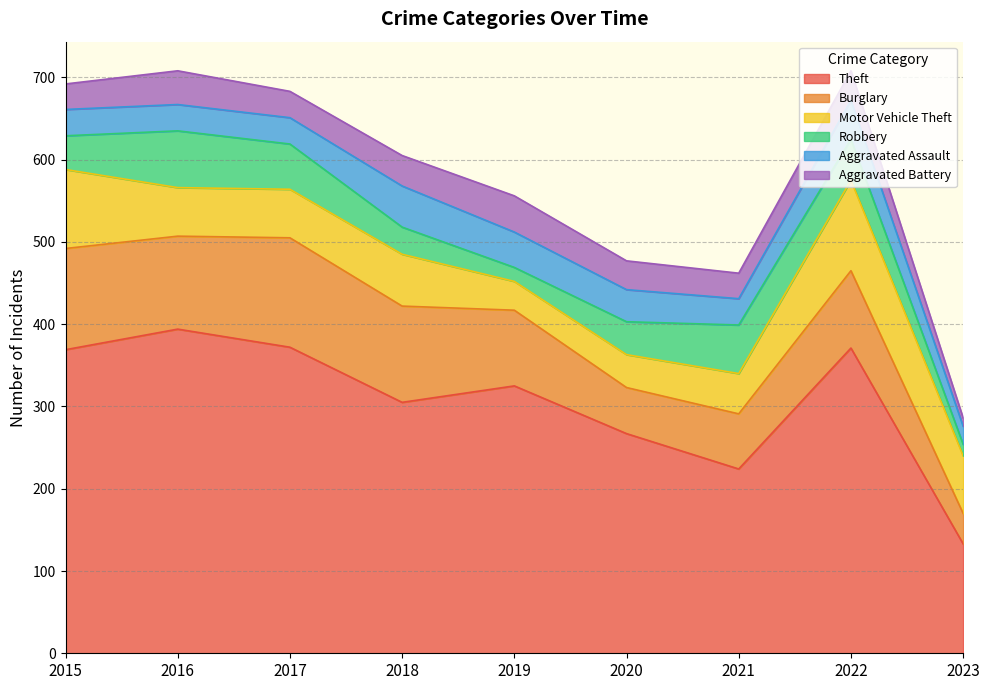

How many data points in Motor Vehicle Theft are above 59?

4